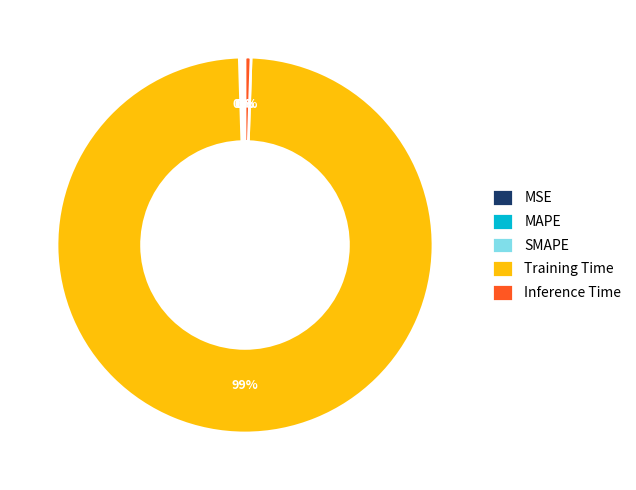

To the nearest percent, what is the difference between the largest and smallest slice percentages?

99%